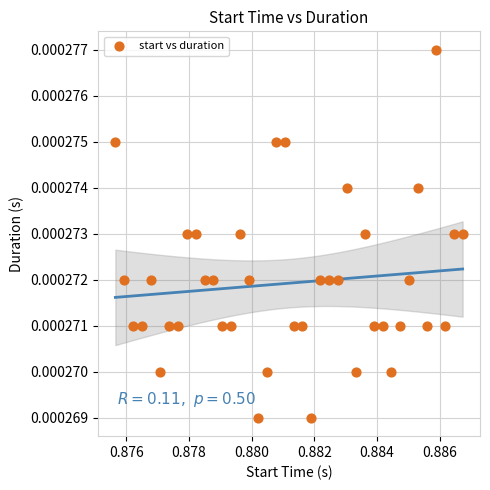

Count the number of points in this scatter plot.

40